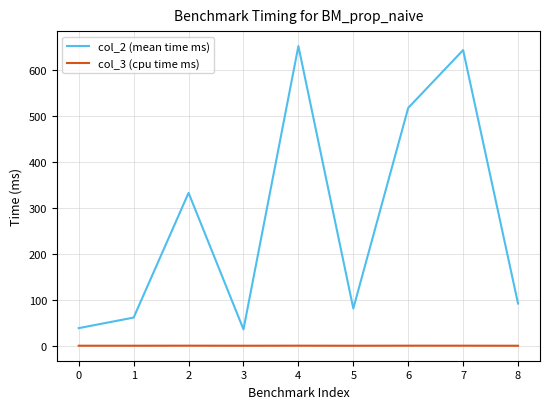

What is the highest value of the col_3 (cpu time ms) series?

0.5